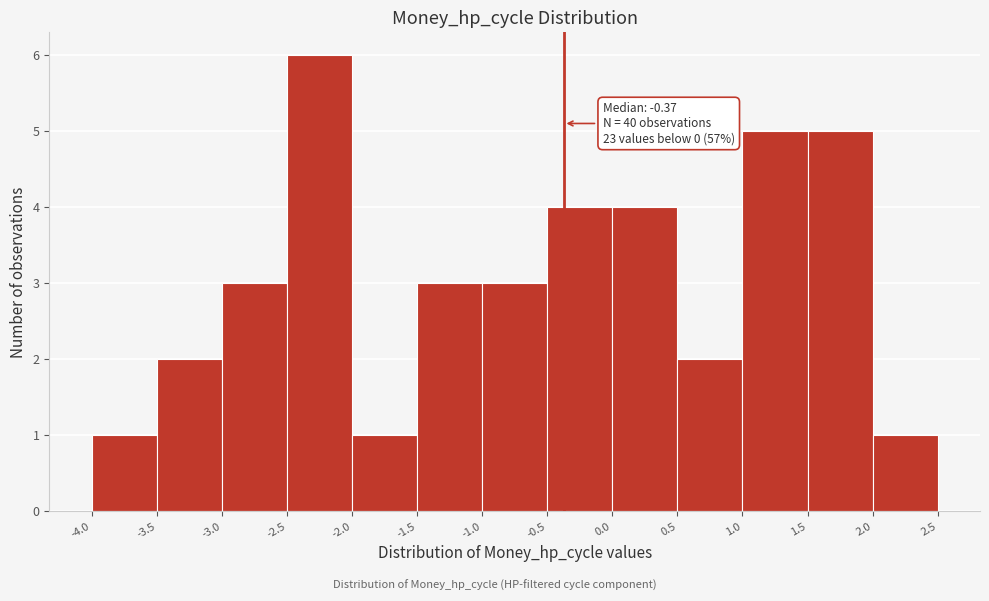

Which range on the x-axis has the tallest bar?

-2.5 to -2.0